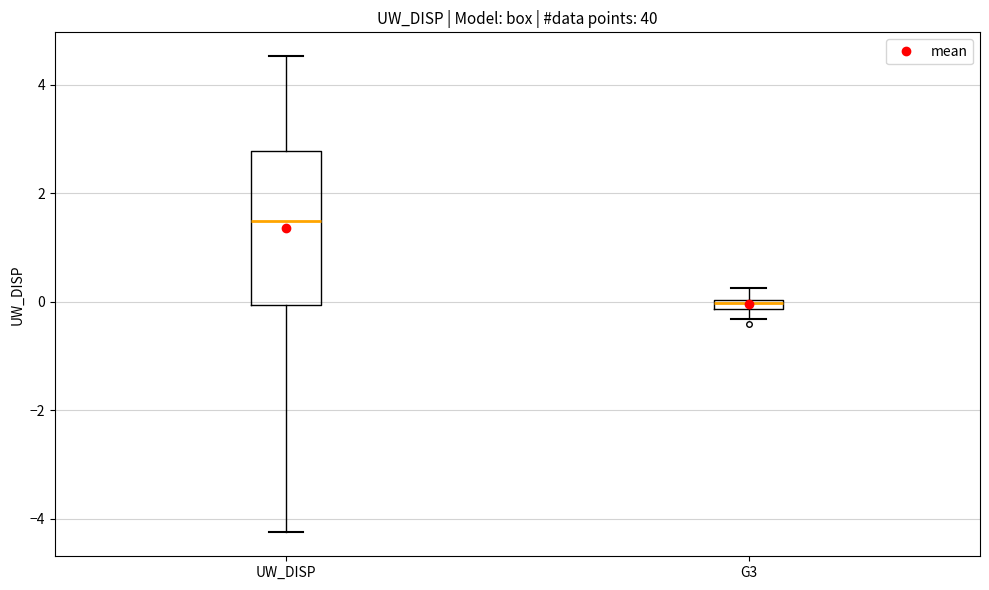

Where does the median line of the box for UW_DISP sit on the y-axis? The values are not printed on the chart, so give them approximately, as read against the axis.

1.4